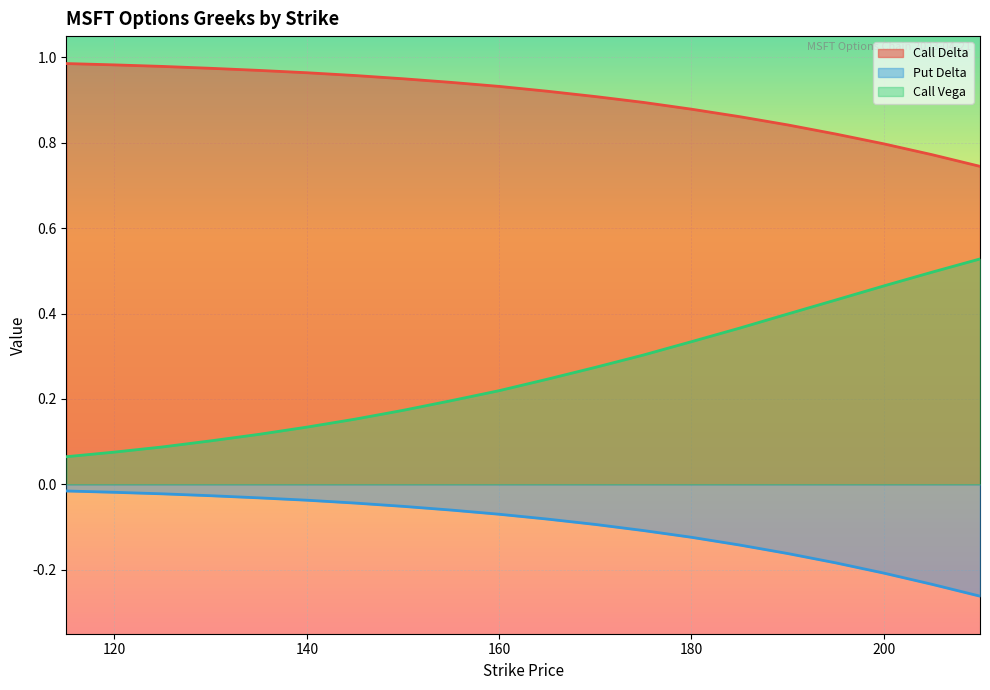

True or false: Call Vega and Call Delta intersect in this chart.

False